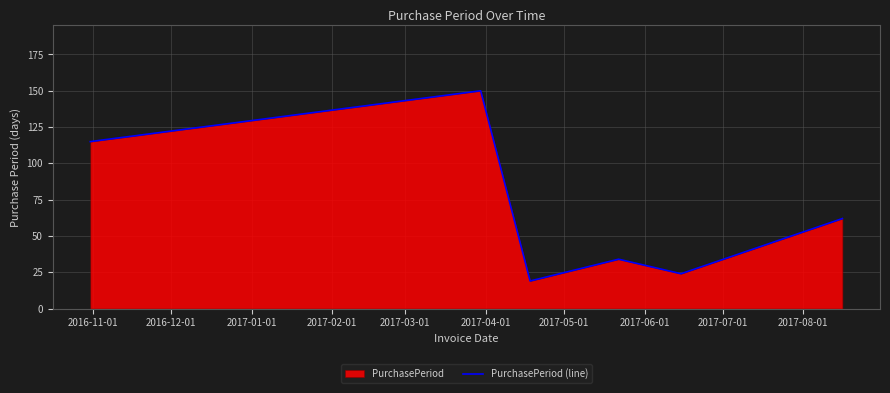

What is the smallest value displayed?

19